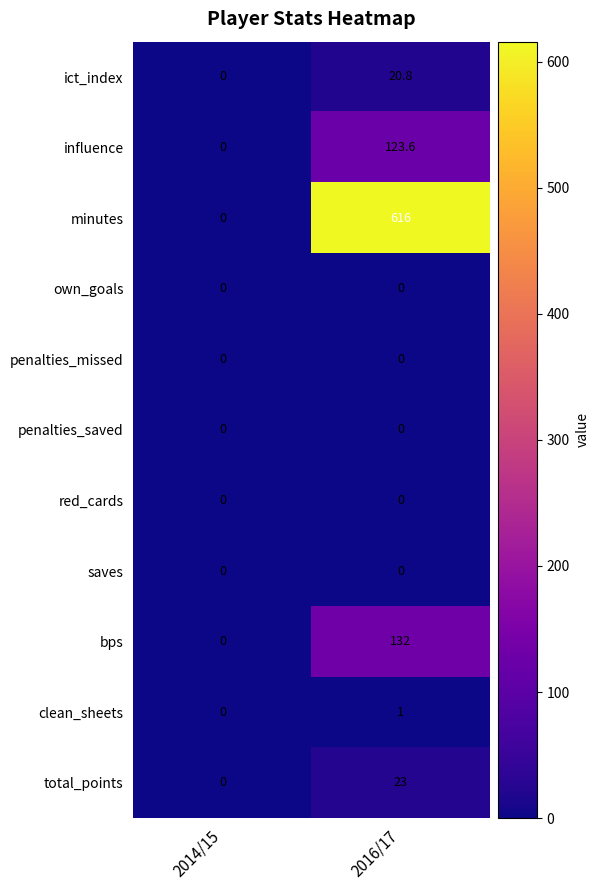

Is it true that clean_sheets equals 1.0 at 2016/17?

True